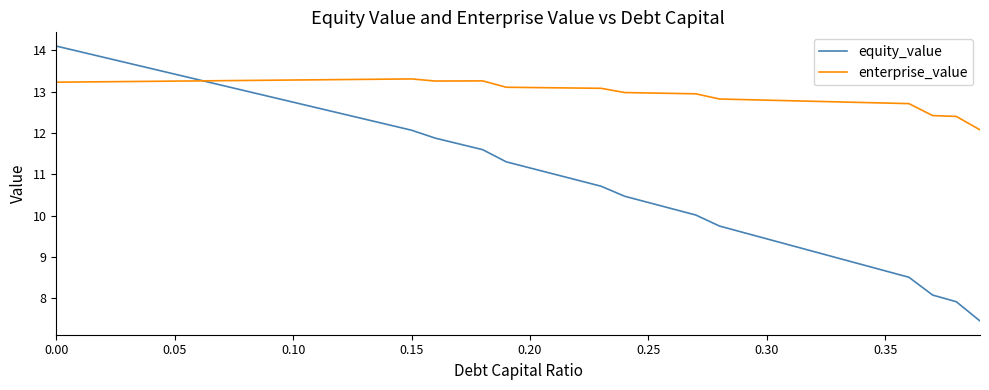

What is the lowest value of the enterprise_value series?

12.1